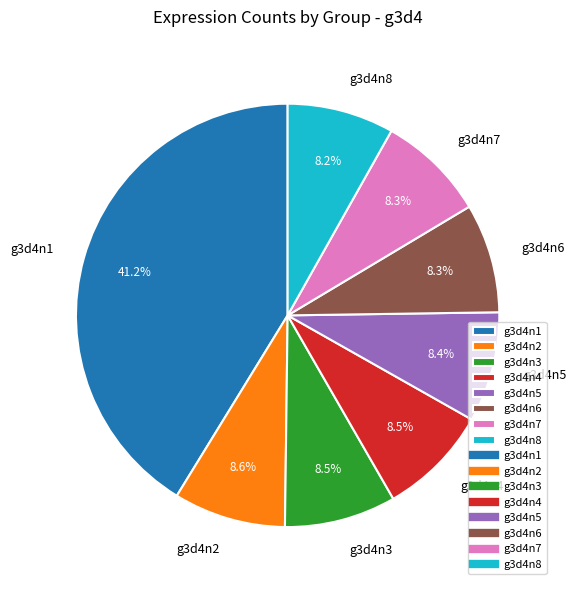

Does g3d4n5 account for over 50% of the chart?

No